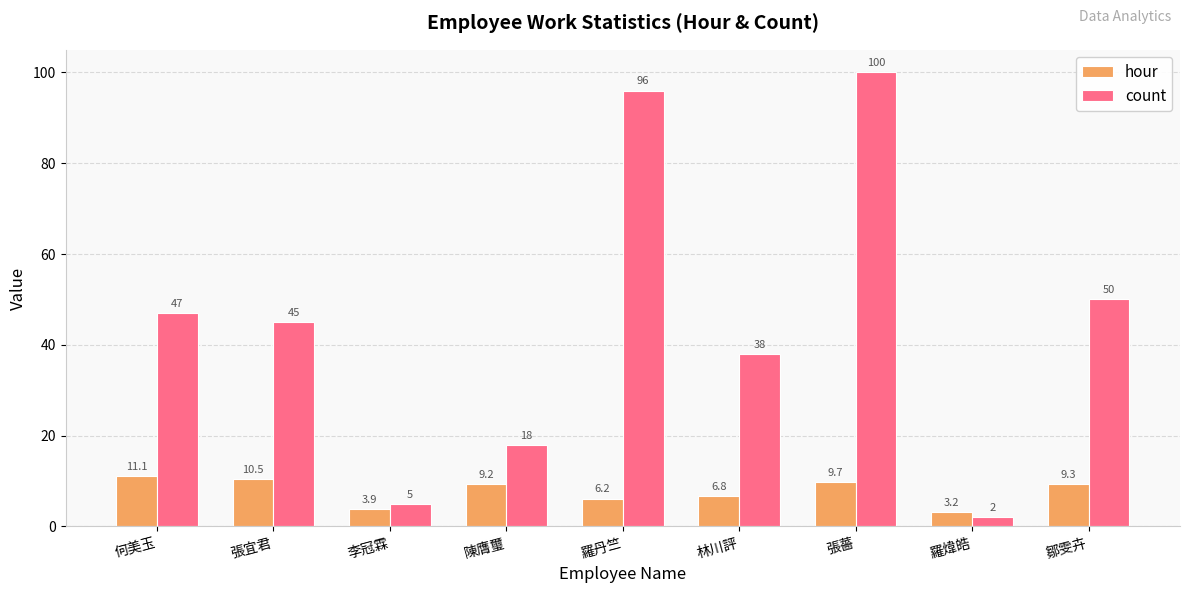

Rank the series at 何美玉 from highest to lowest value.

count, hour